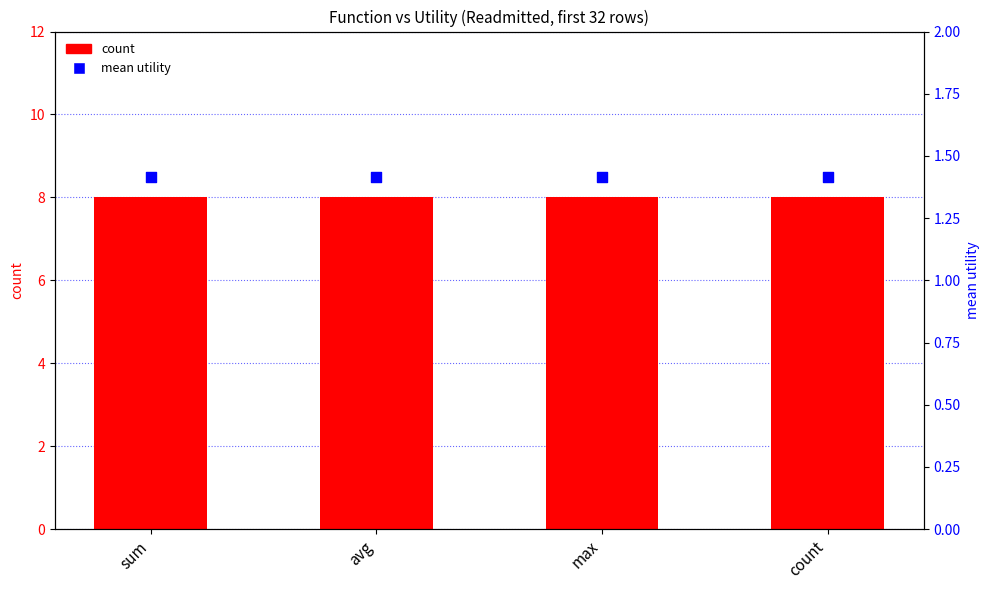

Which series has the largest Y range (max minus min)?

count